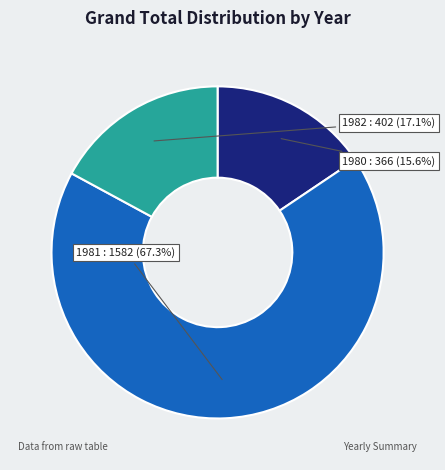

True or false: 1981 accounts for 67% of the total.

True